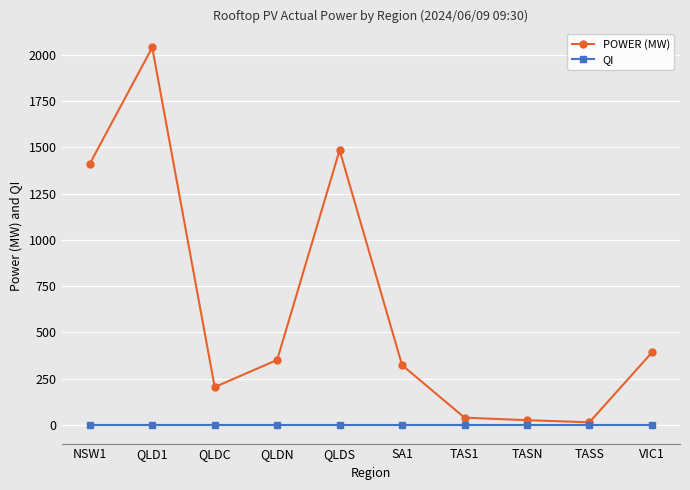

The QI series shows 0.6 at SA1. True or false?

True